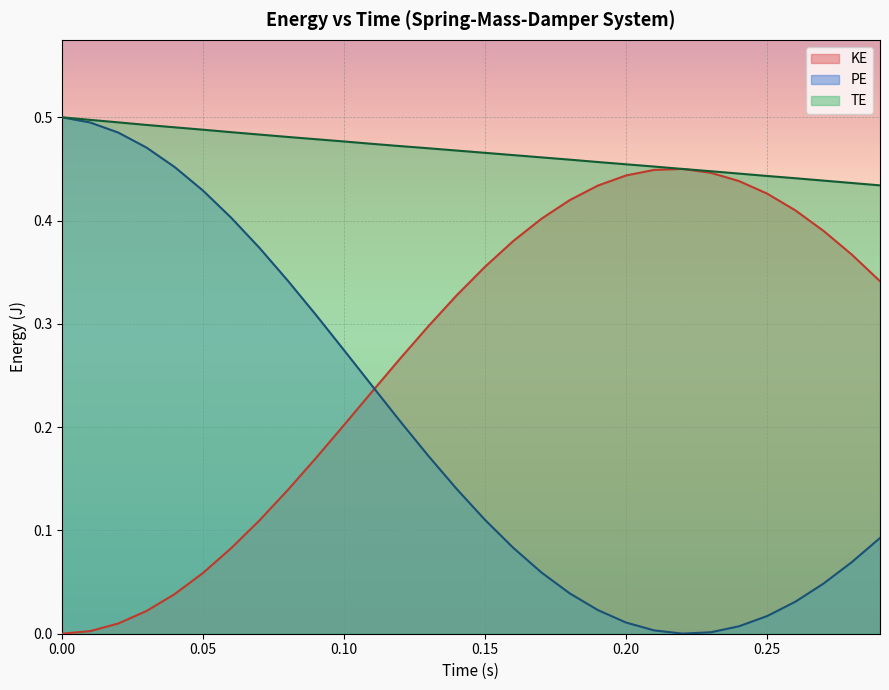

Rank the categories by TE value from lowest to highest.

0.29, 0.28, 0.27, 0.26, 0.25, 0.24, 0.23, 0.22, 0.21, 0.2, 0.19, 0.18, 0.17, 0.16, 0.15, 0.14, 0.13, 0.12, 0.11, 0.1, 0.09, 0.08, 0.07, 0.06, 0.05, 0.04, 0.03, 0.02, 0.01, 0.0